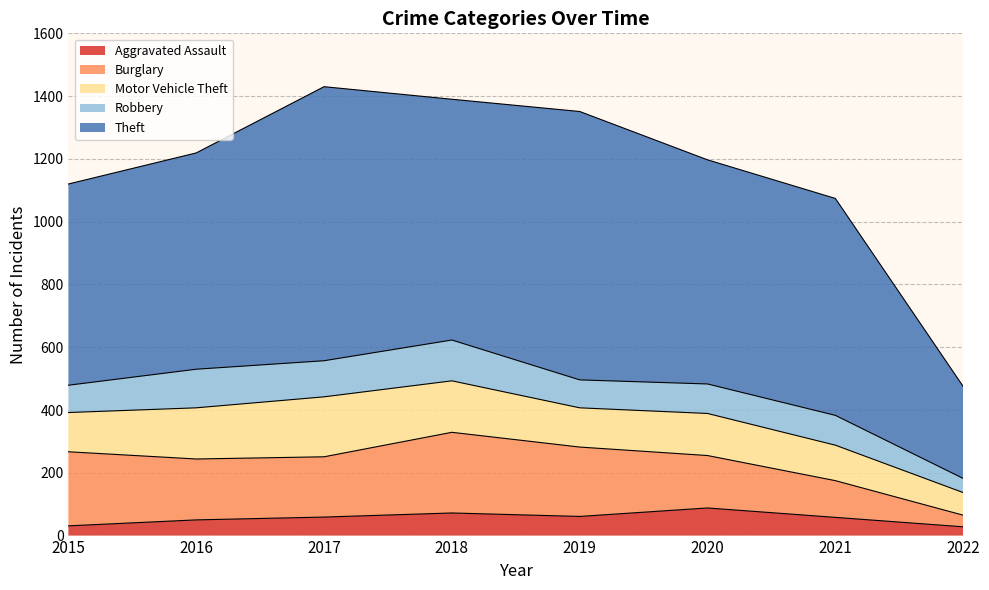

How many lines are shown in the chart?

5